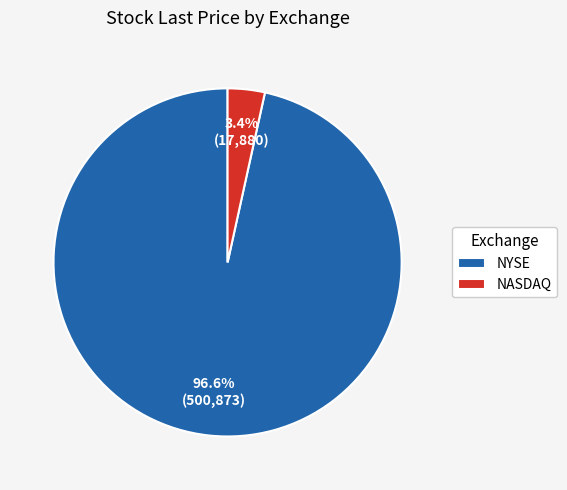

What is the largest slice in the pie chart?

NYSE